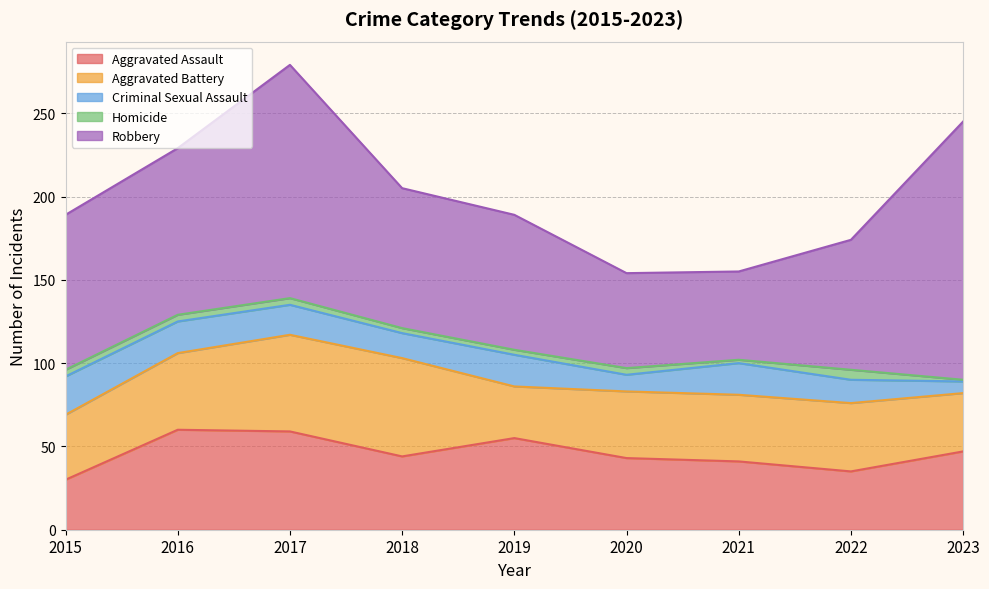

Rank the series at 2015 from lowest to highest value.

Homicide, Criminal Sexual Assault, Aggravated Assault, Aggravated Battery, Robbery